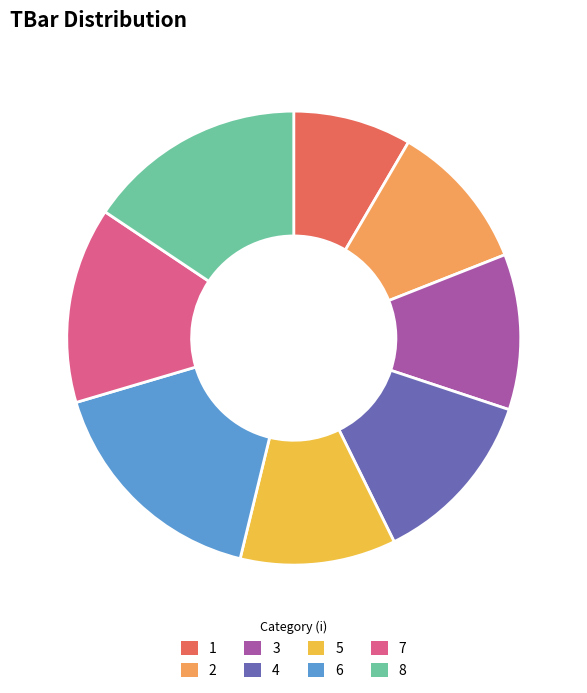

Approximately how many times larger is the value at 6 compared to 2?

1.6